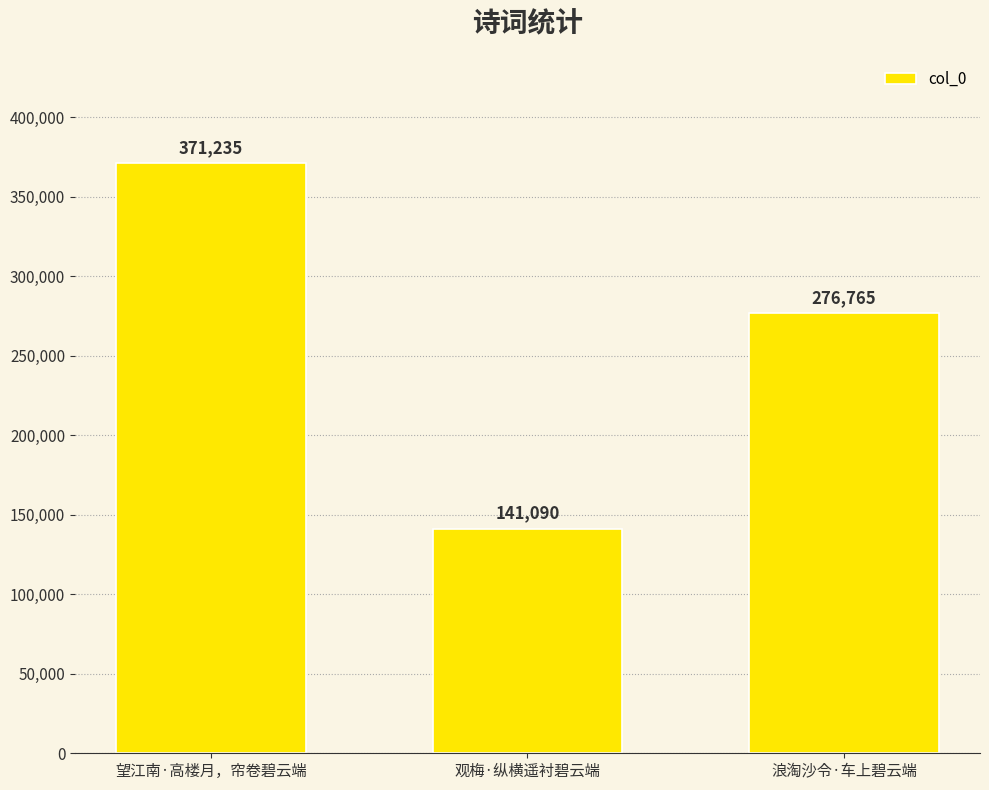

Which has a higher value, 望江南·高楼月，帘卷碧云端 or 浪淘沙令·车上碧云端?

望江南·高楼月，帘卷碧云端